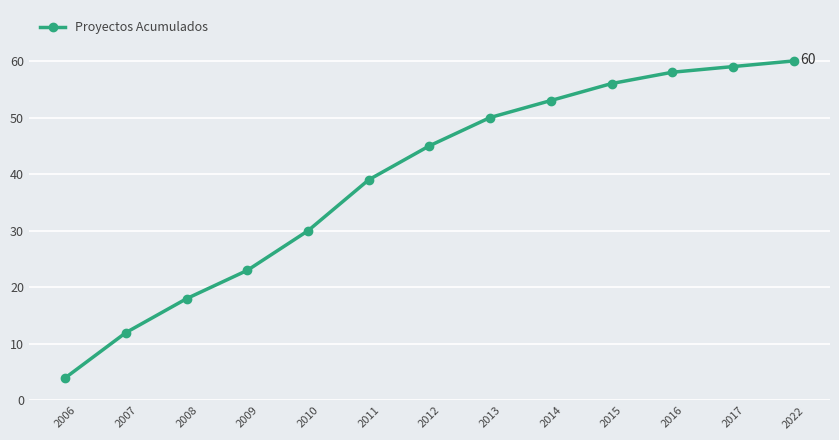

Between 2008 and 2009, which is larger?

2009